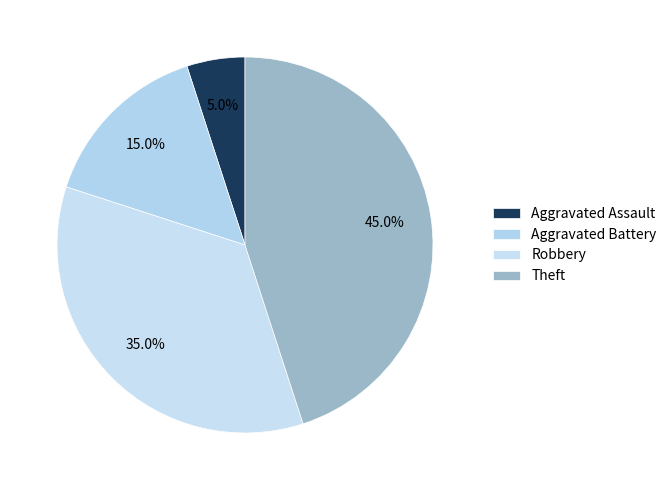

The Theft slice represents 45% of the pie. True or false?

True